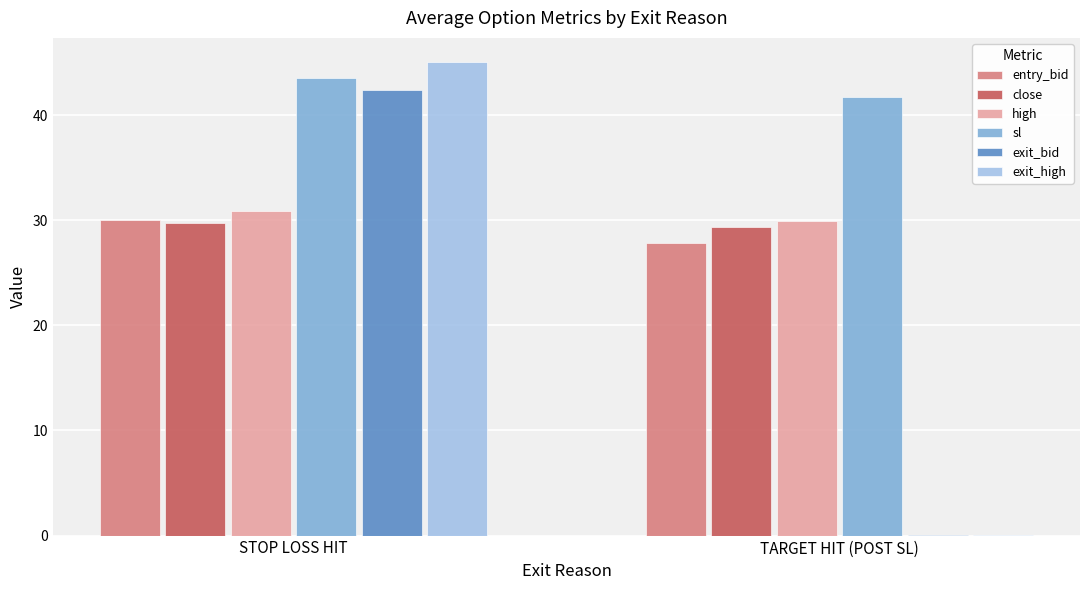

What is the total value across all series at TARGET HIT (POST SL)?

128.9